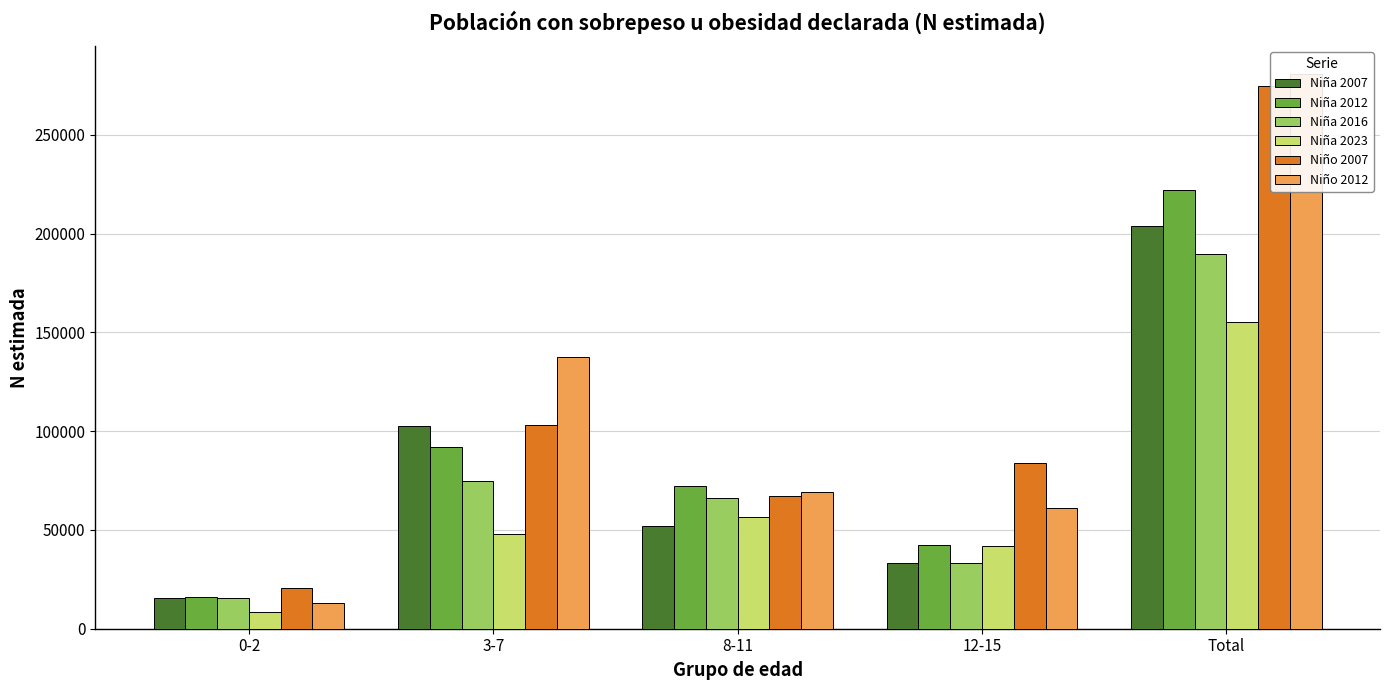

What is the sum of the Niño 2007 values at 8-11 and Total?

342207